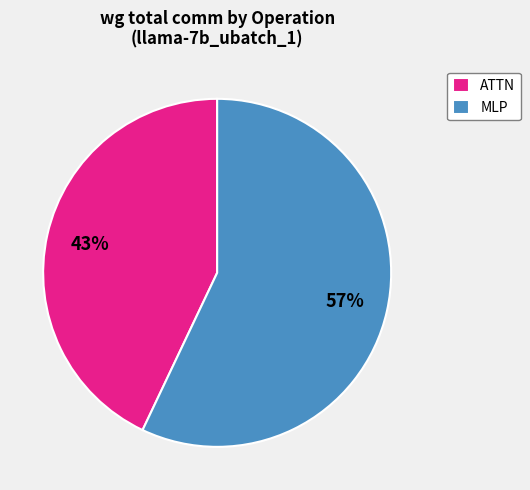

Count the number of slices in the pie.

2